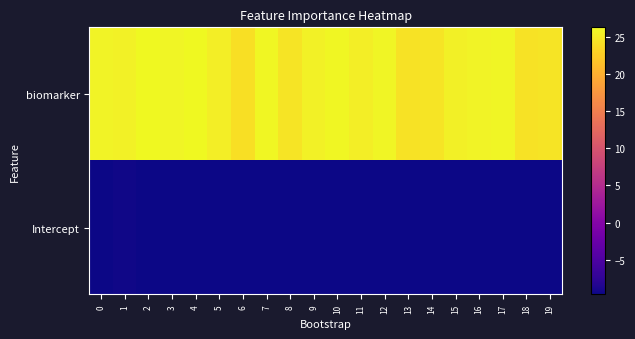

Count the number of categories in the chart.

20